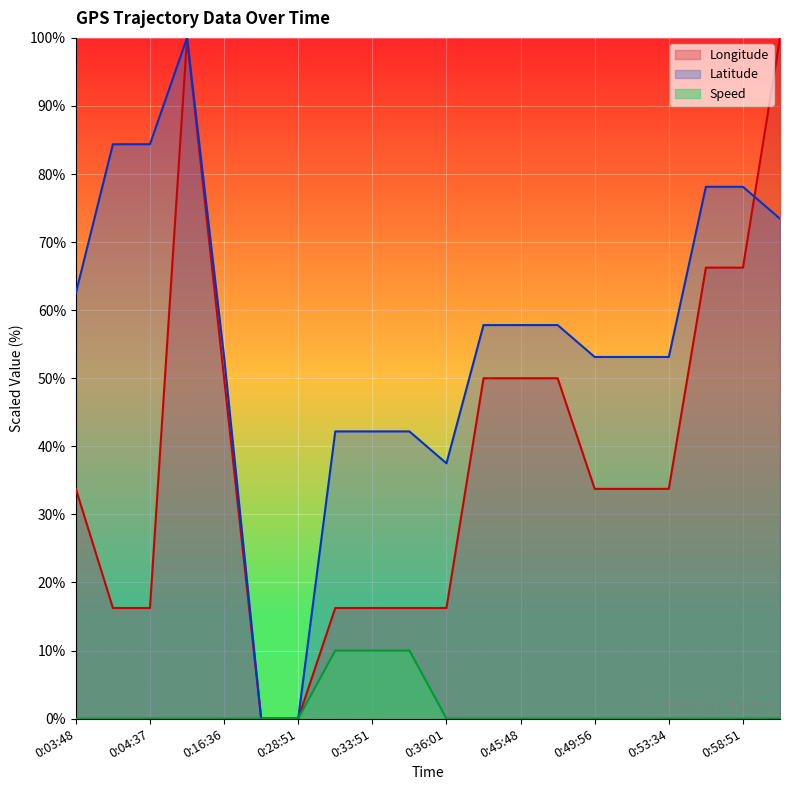

Reading left to right, transcribe all the data shown in this chart.

Longitude: 0:03:48=33.7	0:04:22=16.3	0:04:37=16.3	0:15:45=100.0	0:16:36=50.0	0:27:51=0.0	0:28:51=0.0	0:31:45=16.3	0:33:51=16.3	0:34:45=16.3	0:36:01=16.3	0:43:43=50.0	0:45:48=50.0	0:46:41=50.0	0:49:56=33.7	0:51:39=33.7	0:53:34=33.7	0:55:59=66.3	0:58:51=66.3	1:08:04=100.0
Latitude: 0:03:48=62.5	0:04:22=84.4	0:04:37=84.4	0:15:45=100.0	0:16:36=53.1	0:27:51=0.0	0:28:51=0.0	0:31:45=42.2	0:33:51=42.2	0:34:45=42.2	0:36:01=37.5	0:43:43=57.8	0:45:48=57.8	0:46:41=57.8	0:49:56=53.1	0:51:39=53.1	0:53:34=53.1	0:55:59=78.1	0:58:51=78.1	1:08:04=73.4
Speed: 0:03:48=0.0	0:04:22=0.0	0:04:37=0.0	0:15:45=0.0	0:16:36=0.0	0:27:51=0.0	0:28:51=0.0	0:31:45=10.0	0:33:51=10.0	0:34:45=10.0	0:36:01=0.0	0:43:43=0.0	0:45:48=0.0	0:46:41=0.0	0:49:56=0.0	0:51:39=0.0	0:53:34=0.0	0:55:59=0.0	0:58:51=0.0	1:08:04=0.0